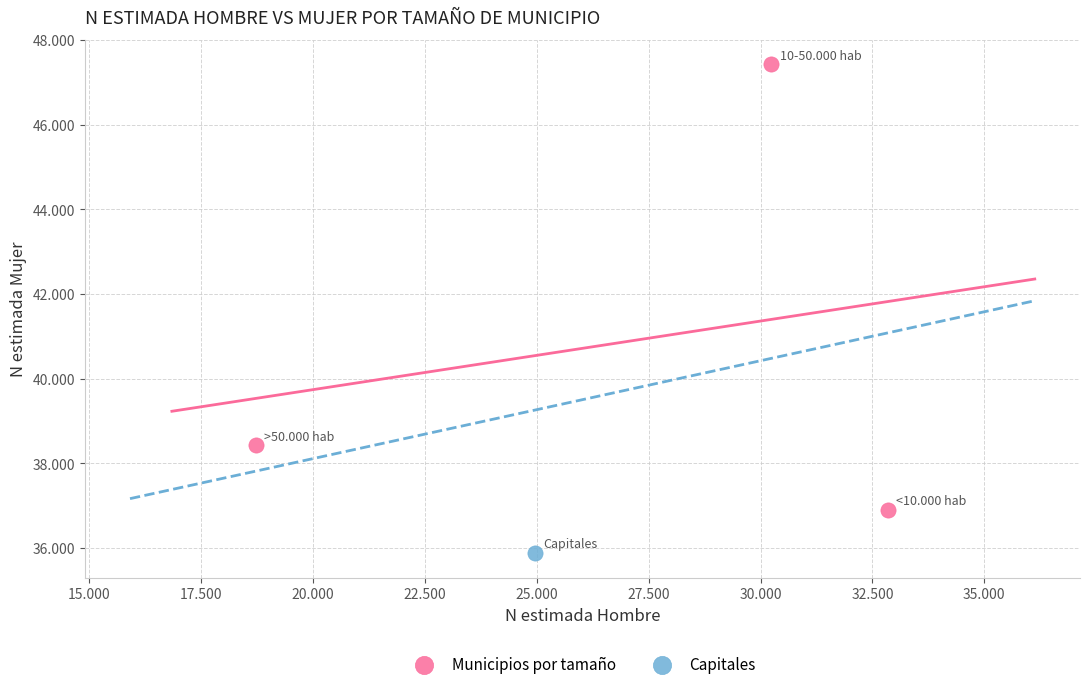

What are all the series names shown in the legend?

Municipios por tamaño, Capitales